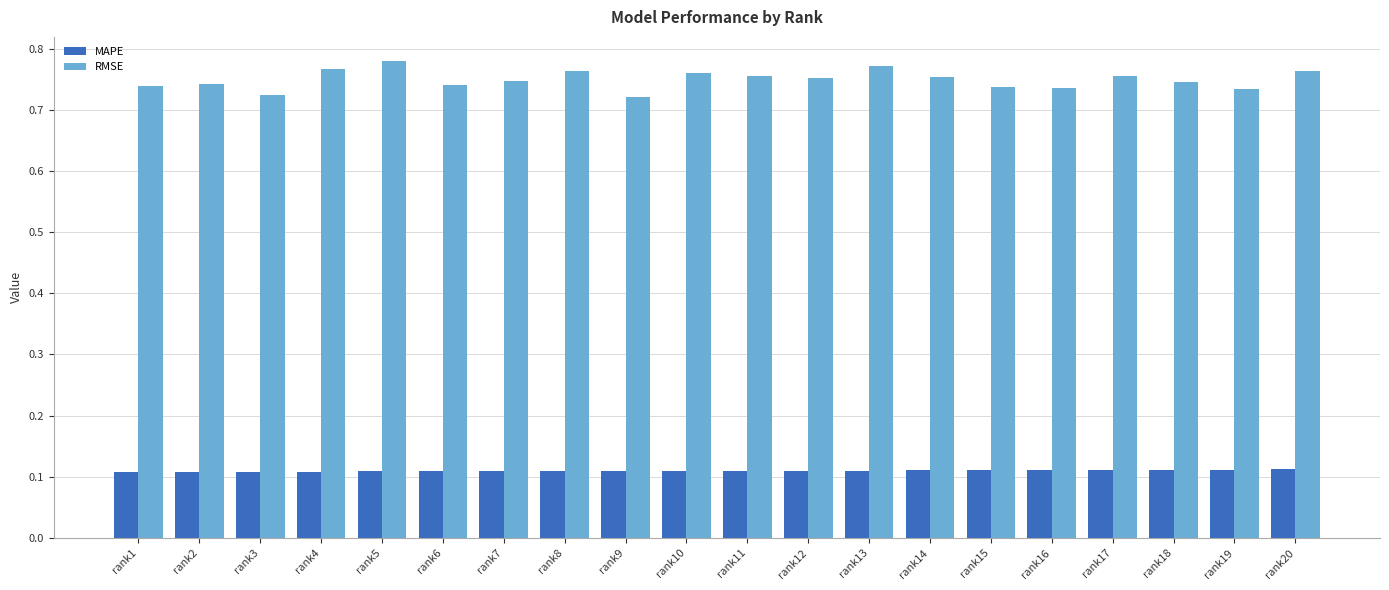

Does the chart contain stacked bars?

No